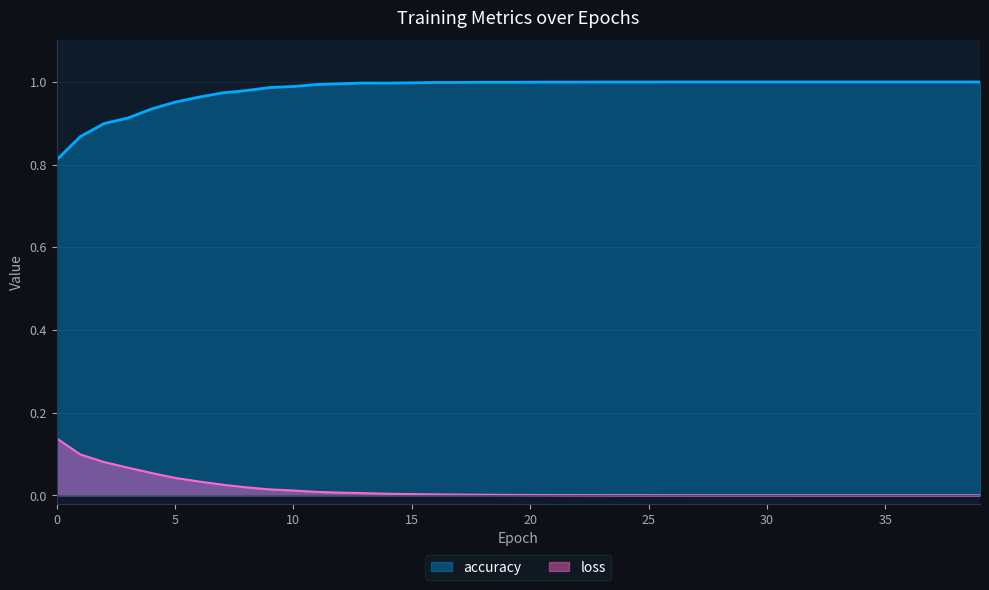

Which has a higher value, 13 or 36?

36